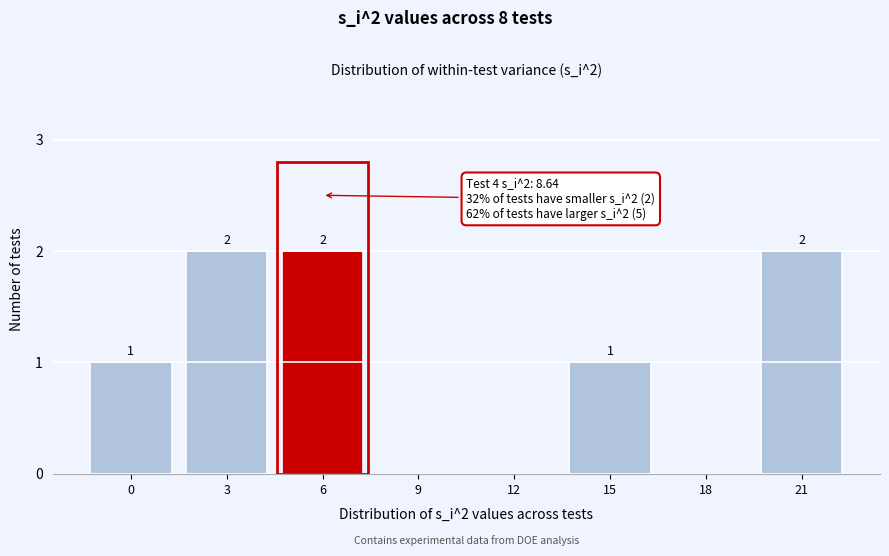

Reading left to right, extract all data points from this chart.

0=1	3=2	6=2	9=0	12=0	15=1	18=0	21=2